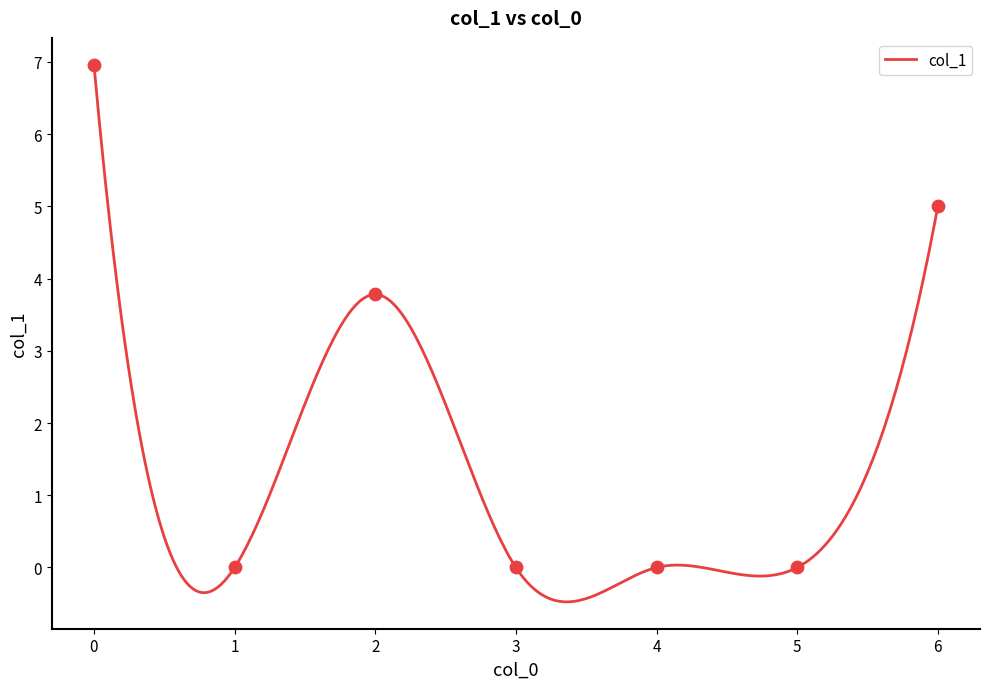

What is the change in value from 1 to 6?

+5.0